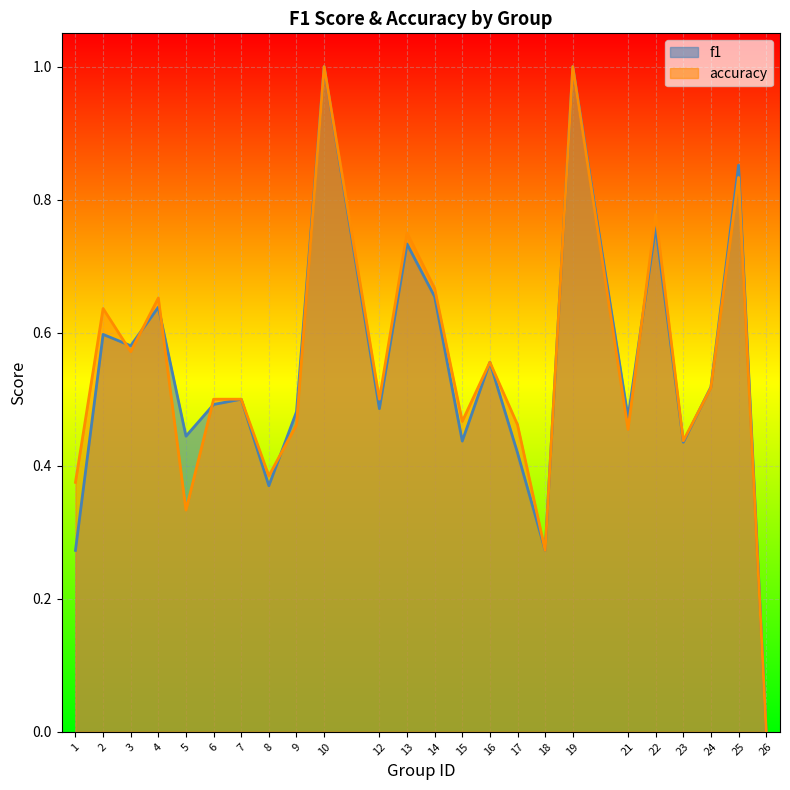

The value of accuracy at 10 is 1.7. True or false?

False